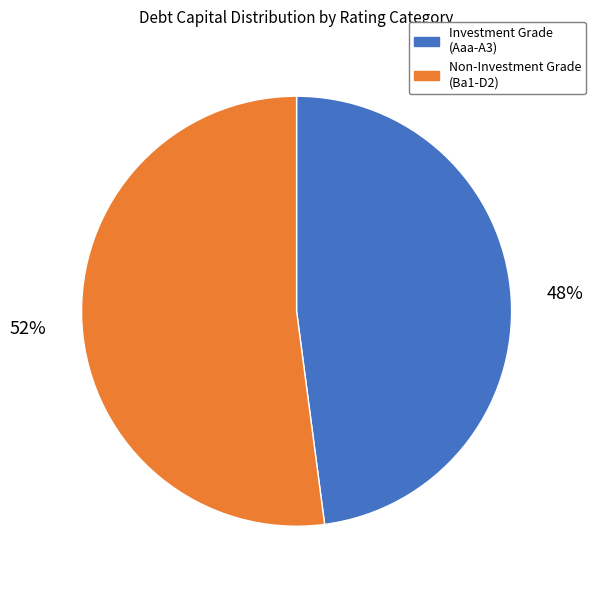

To the nearest percent, what is the difference between the largest and smallest slice percentages?

4%